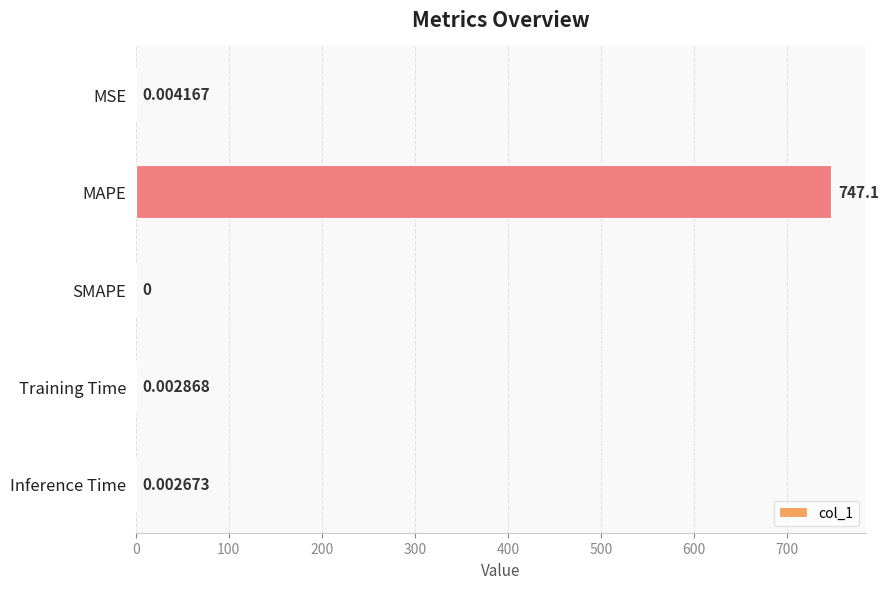

Which has a higher value, Training Time or SMAPE?

Training Time